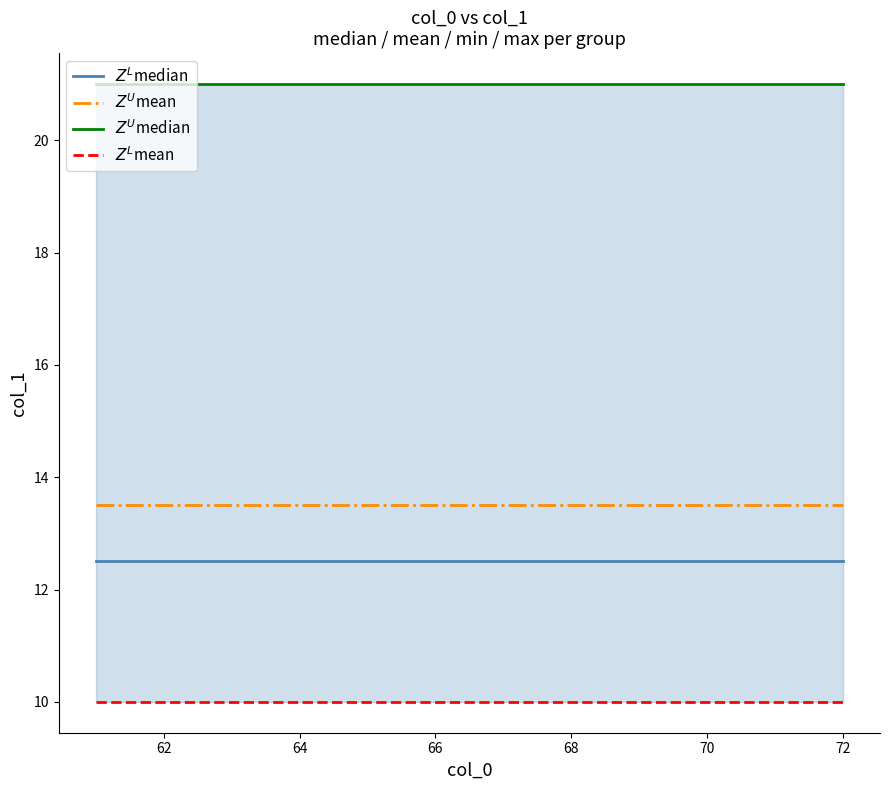

What is the sum of the $Z^L$median values at 64 and 74?

25.0